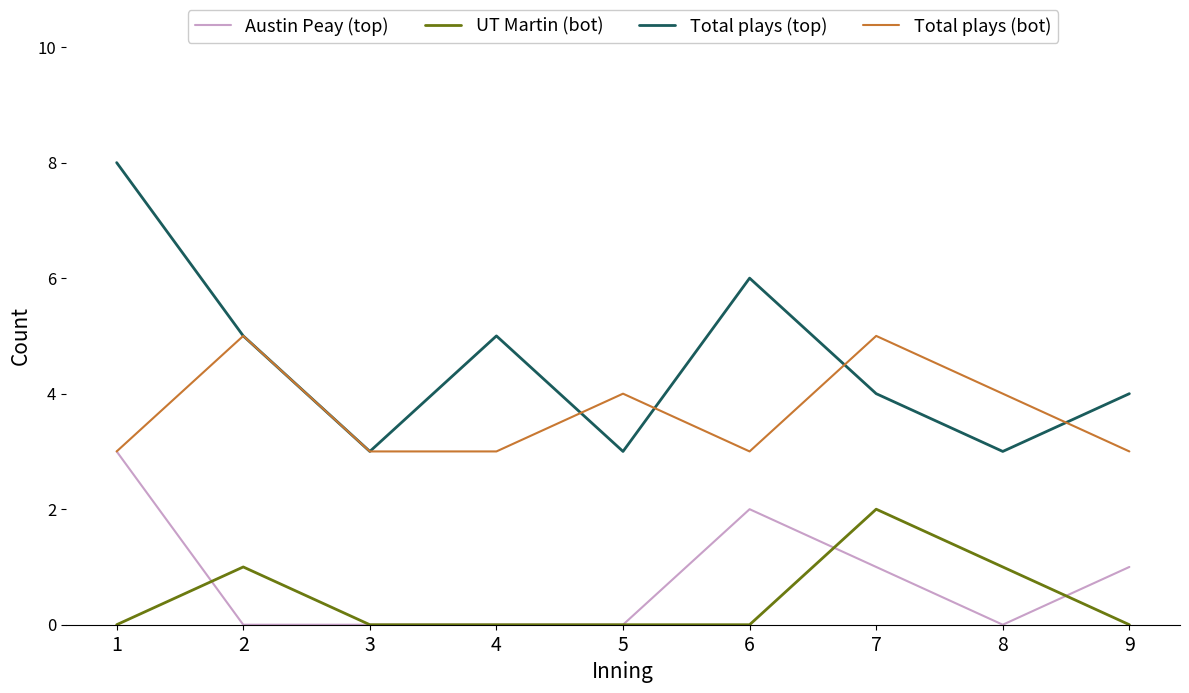

What are all the series names shown in the legend?

Austin Peay (top), UT Martin (bot), Total plays (top), Total plays (bot)